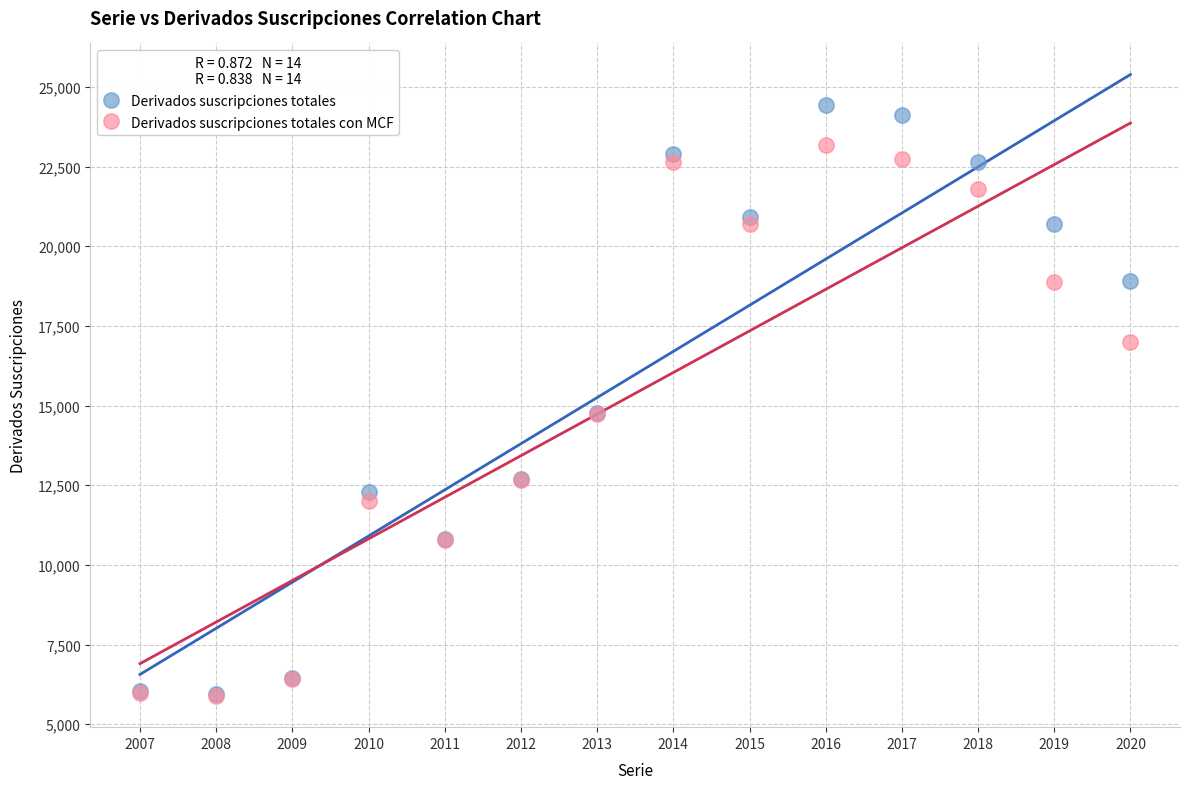

Which series has the largest Y range (max minus min)?

Derivados suscripciones totales